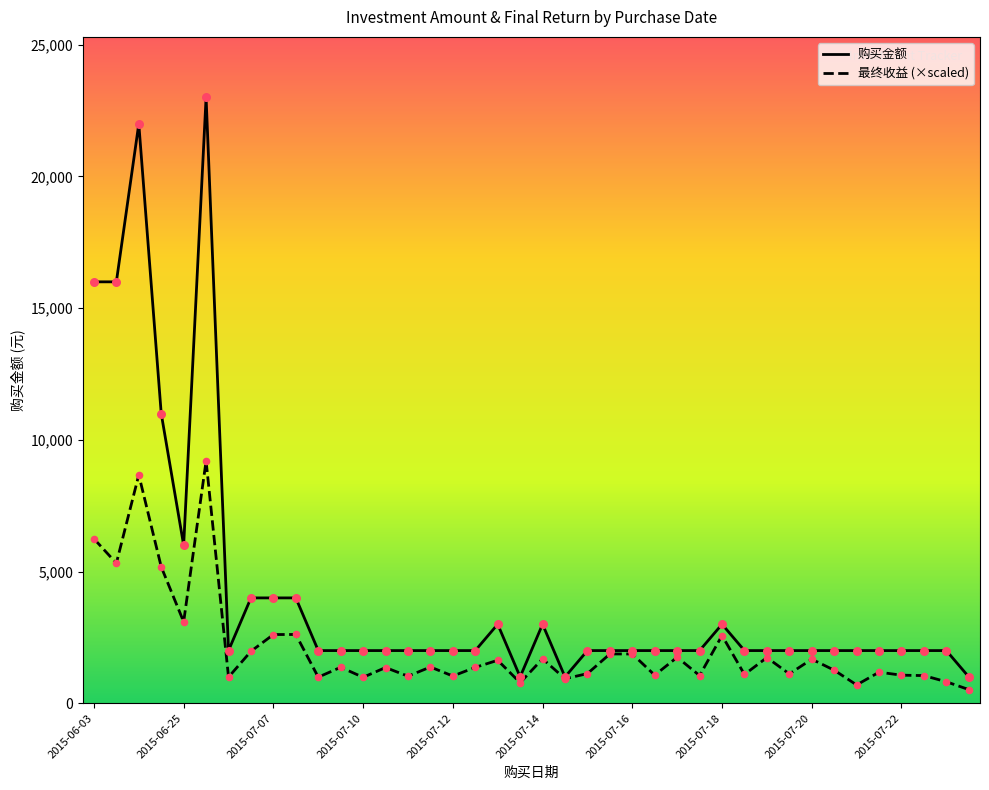

Which series has the widest spread of Y values?

购买金额